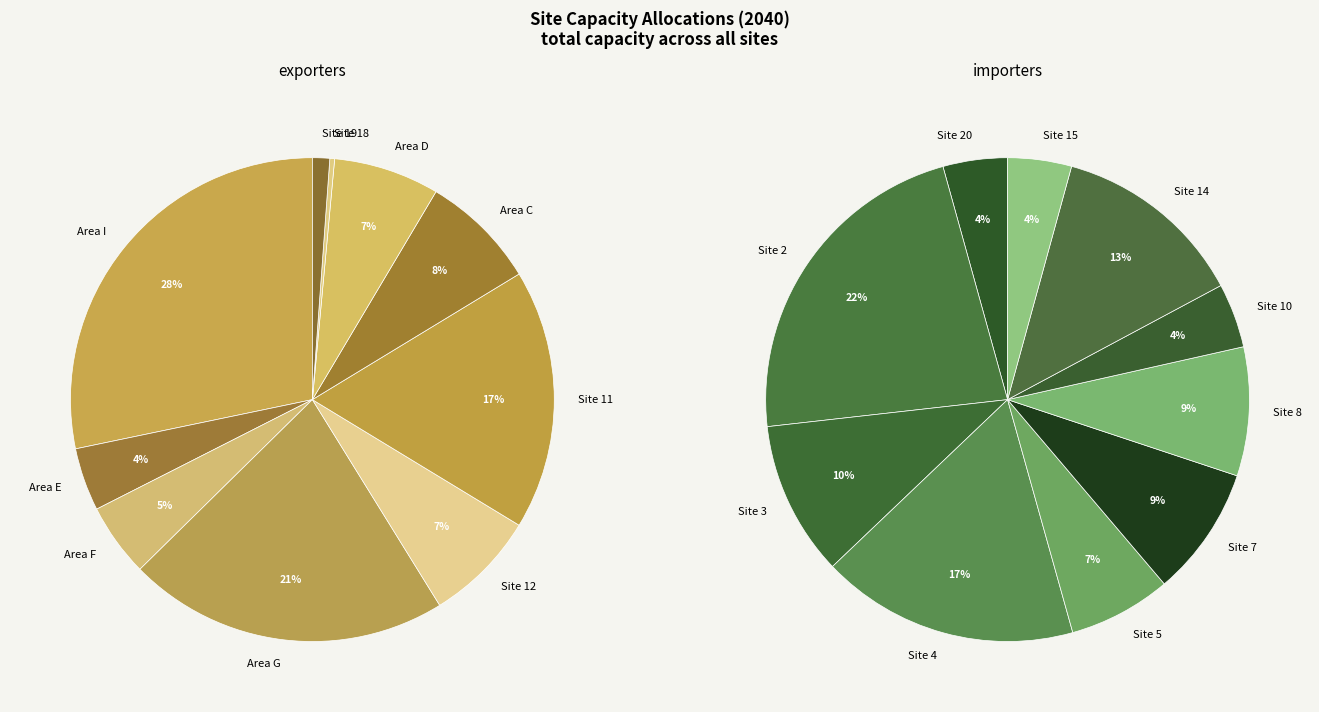

How many slices are in this pie chart?

20